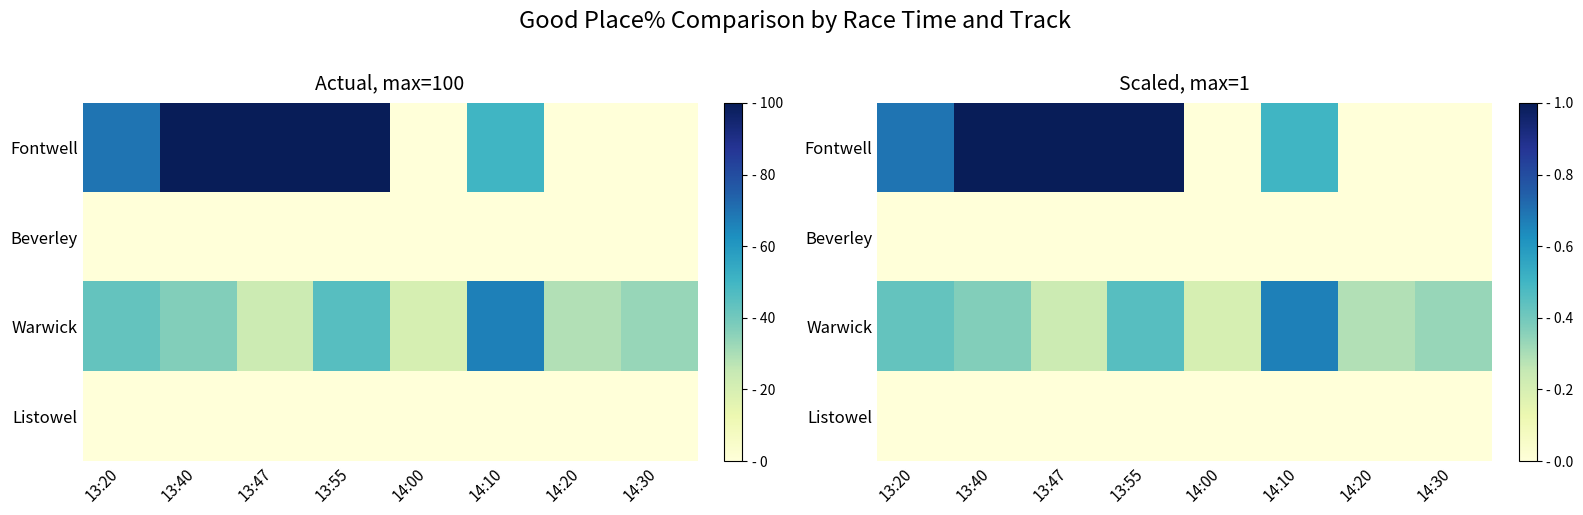

Count the number of categories in the chart.

8